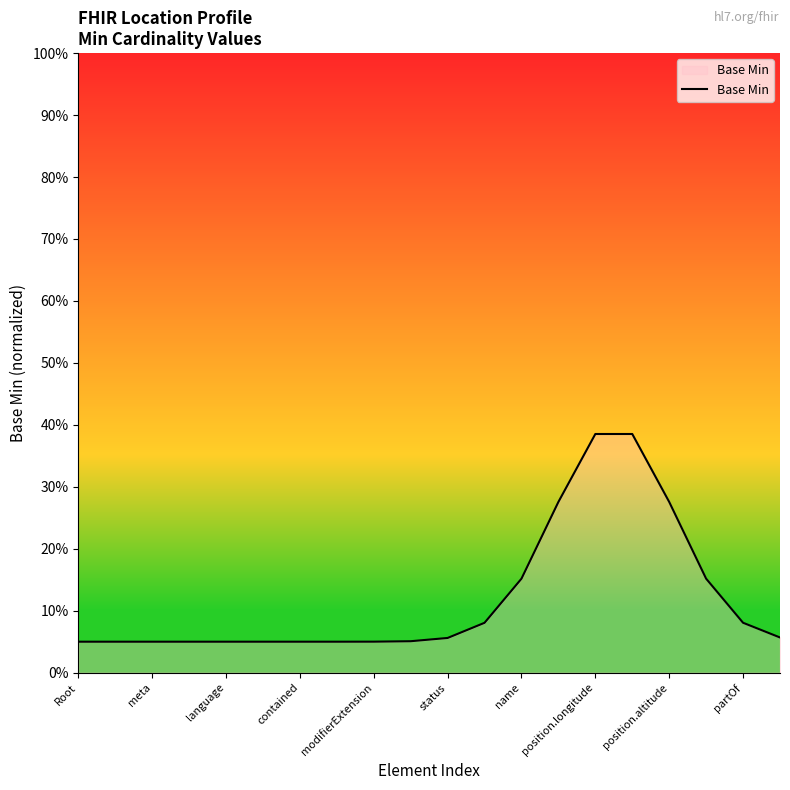

Does the chart have visible grid lines?

No